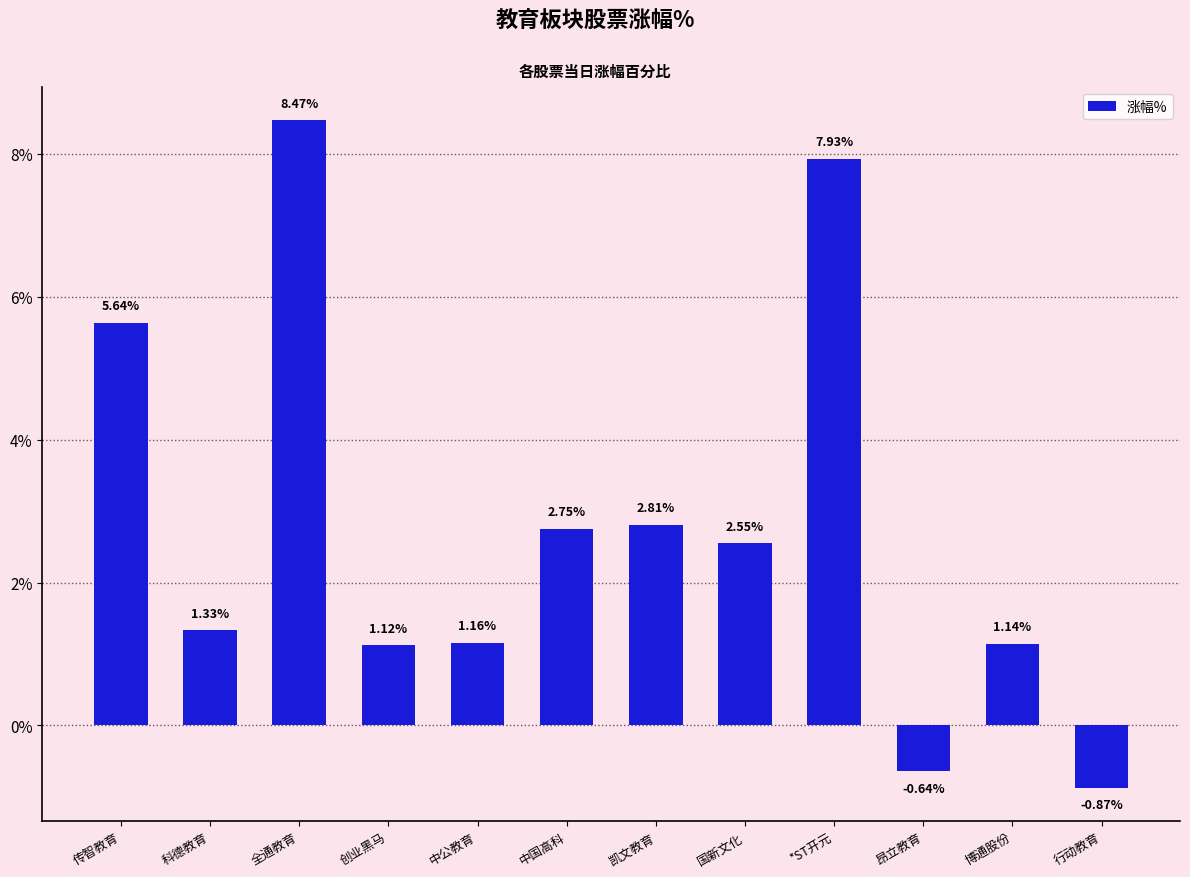

How many negative values are there?

2